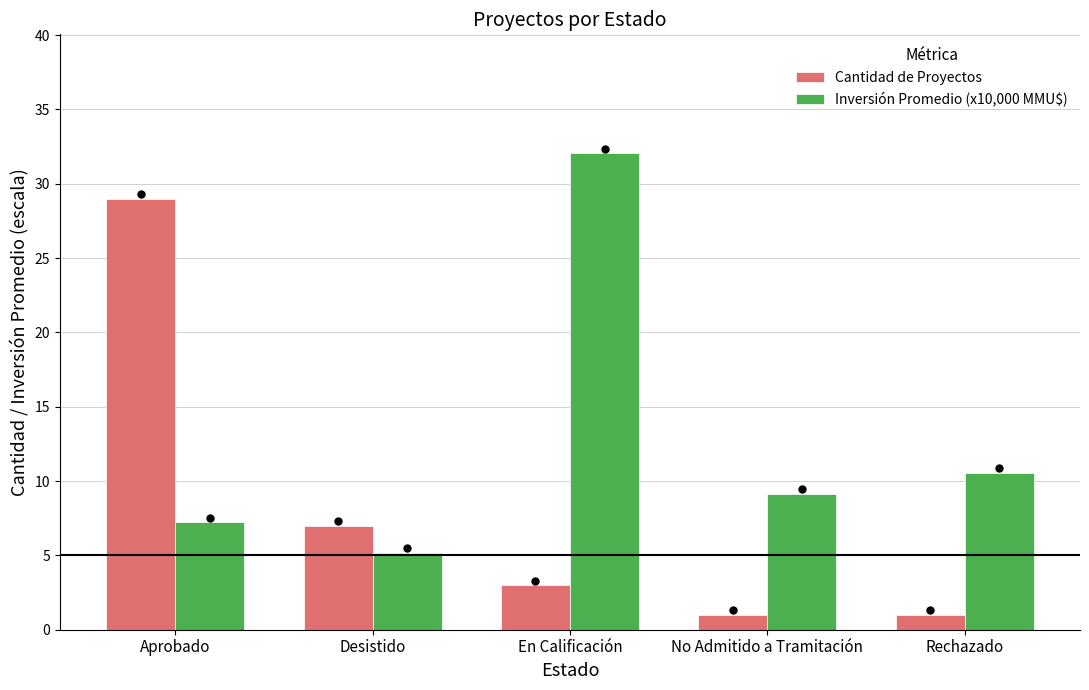

At how many categories does at least one series exceed 11?

2